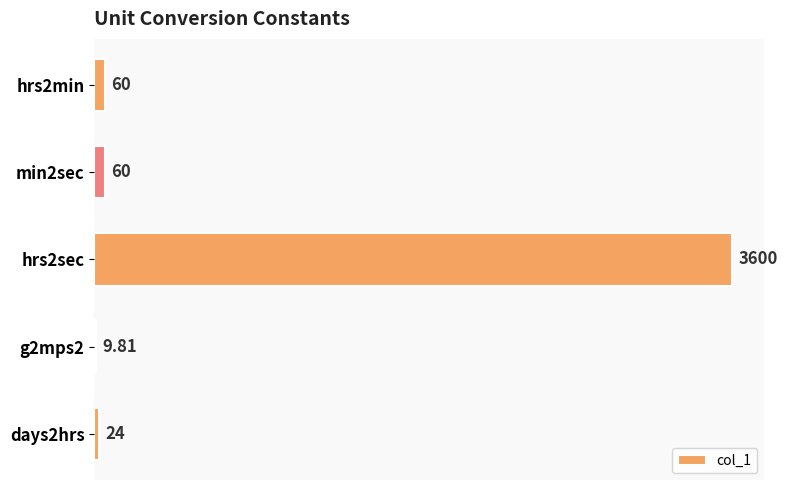

Are the bars grouped side by side (vs. stacked)?

No